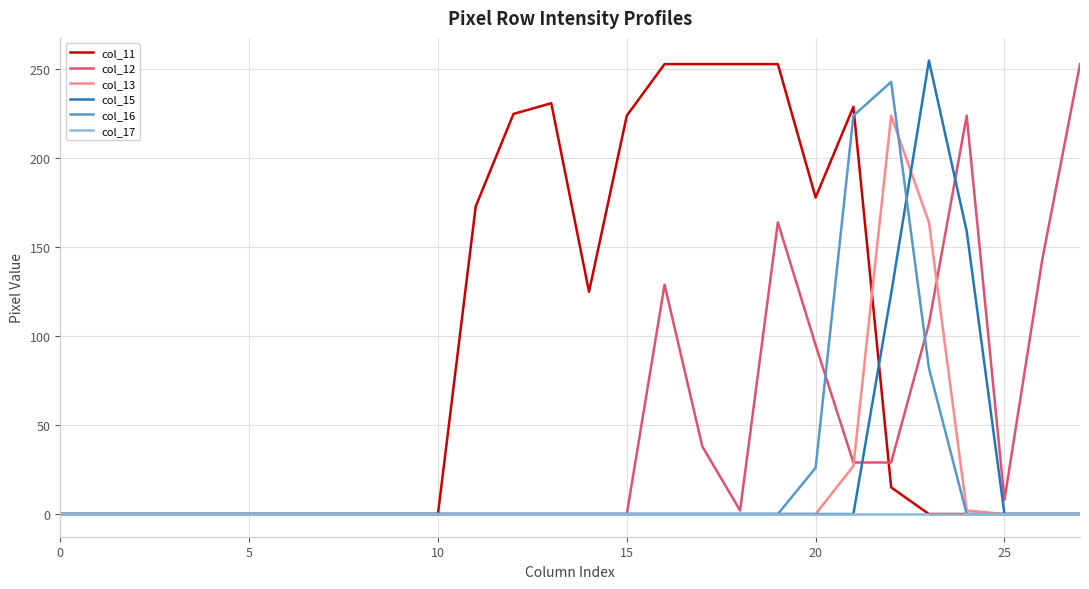

Which series has the largest total across all categories?

col_11